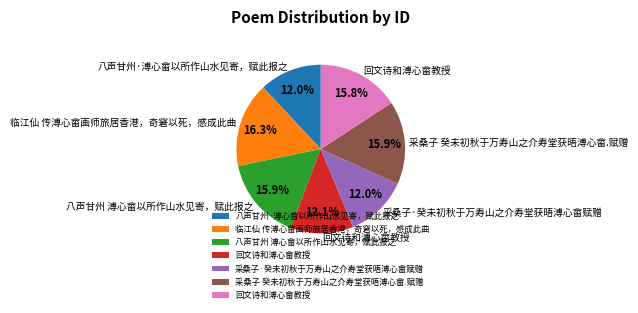

Count the number of slices in the pie.

7